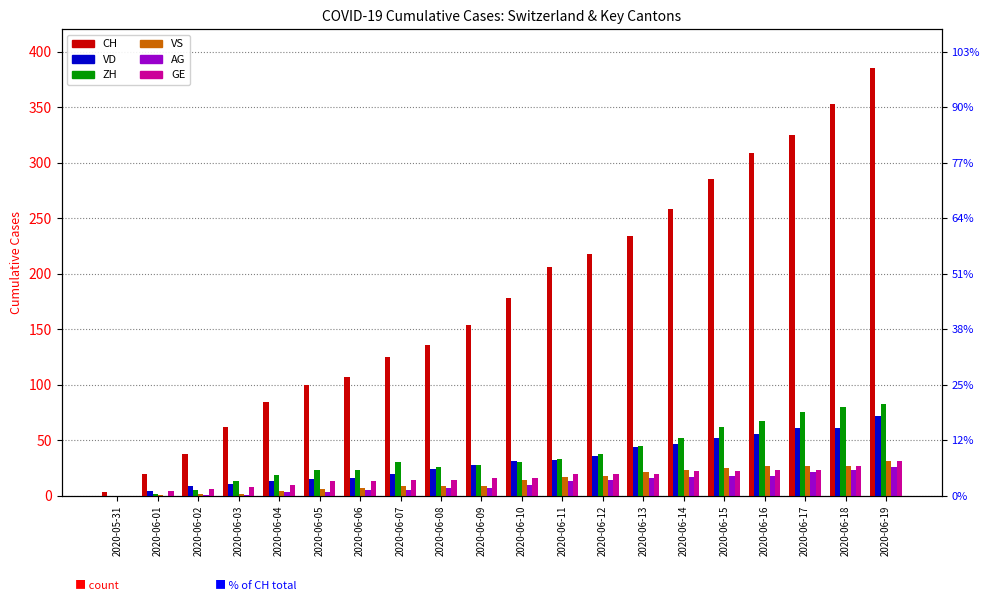

What is the average value of the VD series?

32